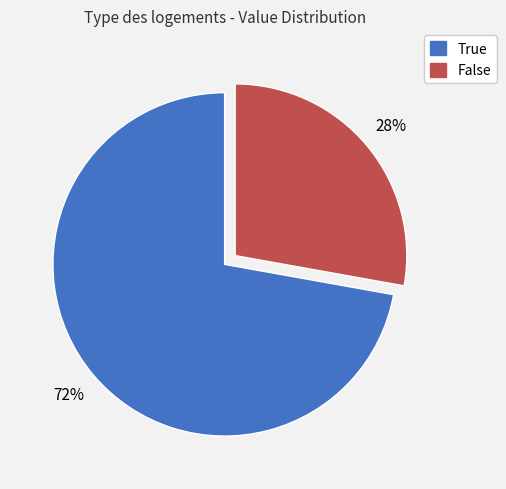

Combined, do True and False account for over 50%?

Yes